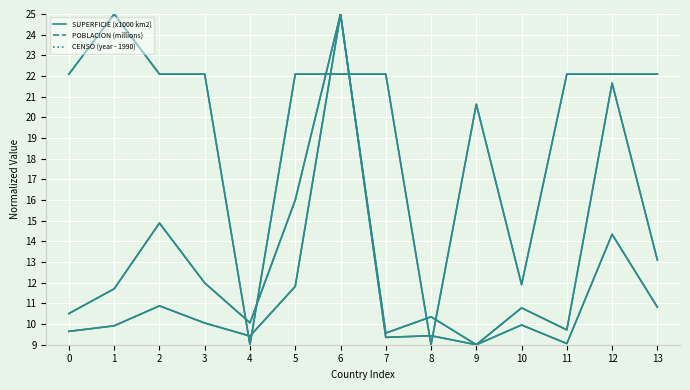

What is the average value of the POBLACION (millions) series?

11.3